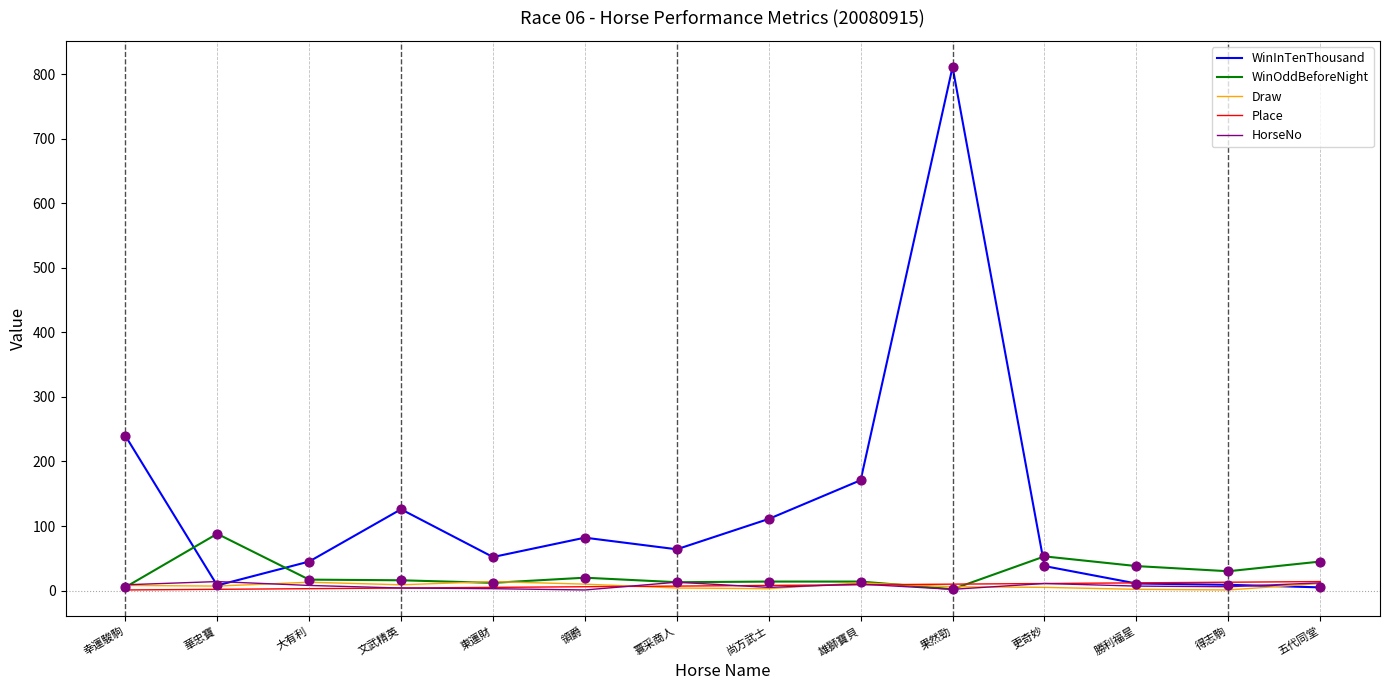

At which category is the sum across all series the highest?

果然勁